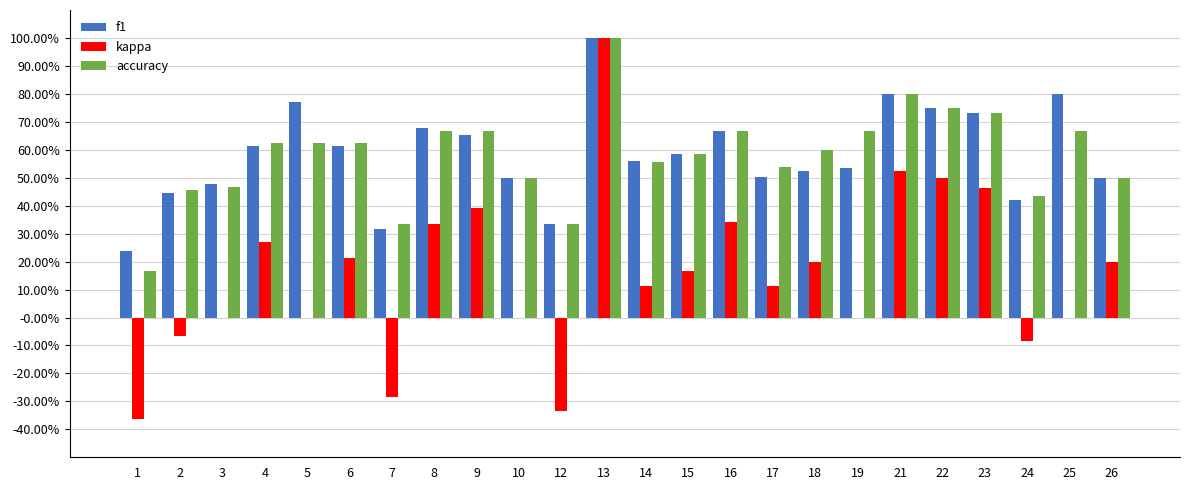

Are the bars grouped side by side (vs. stacked)?

Yes